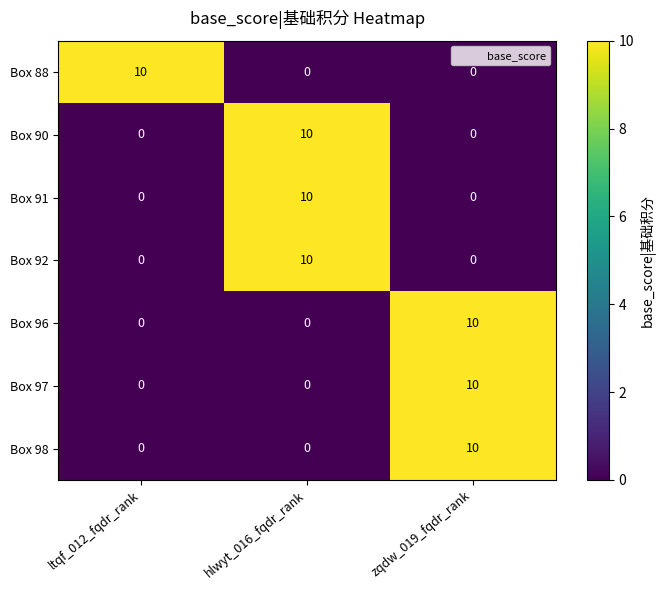

What is the total value across all series at zqdw_019_fqdr_rank?

30